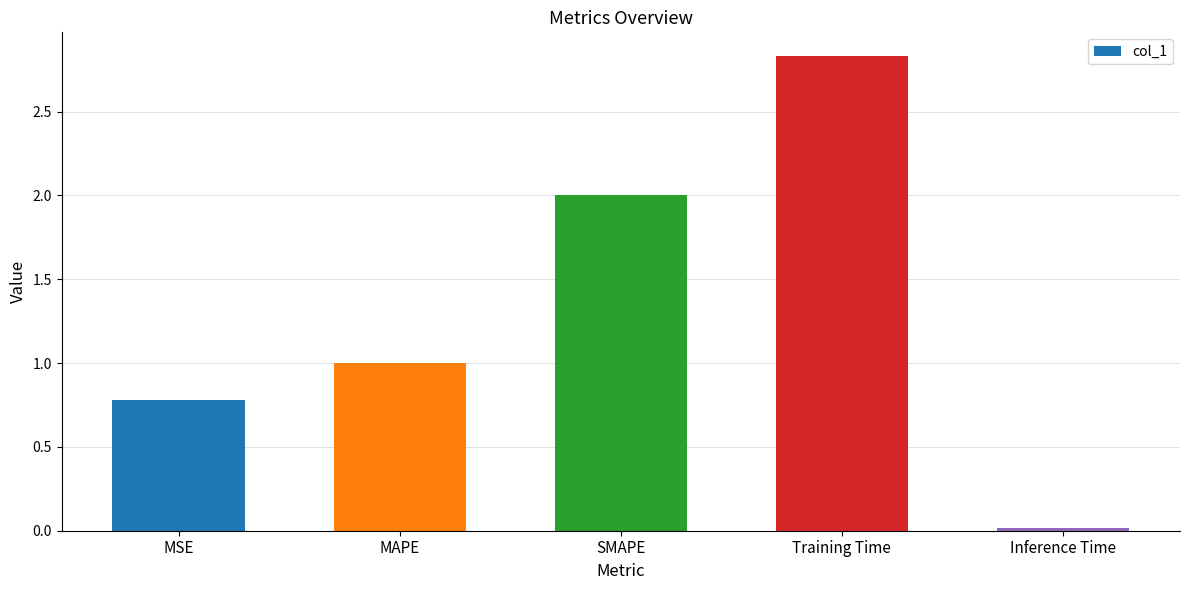

Rank the categories by value from lowest to highest.

Inference Time, MSE, MAPE, SMAPE, Training Time